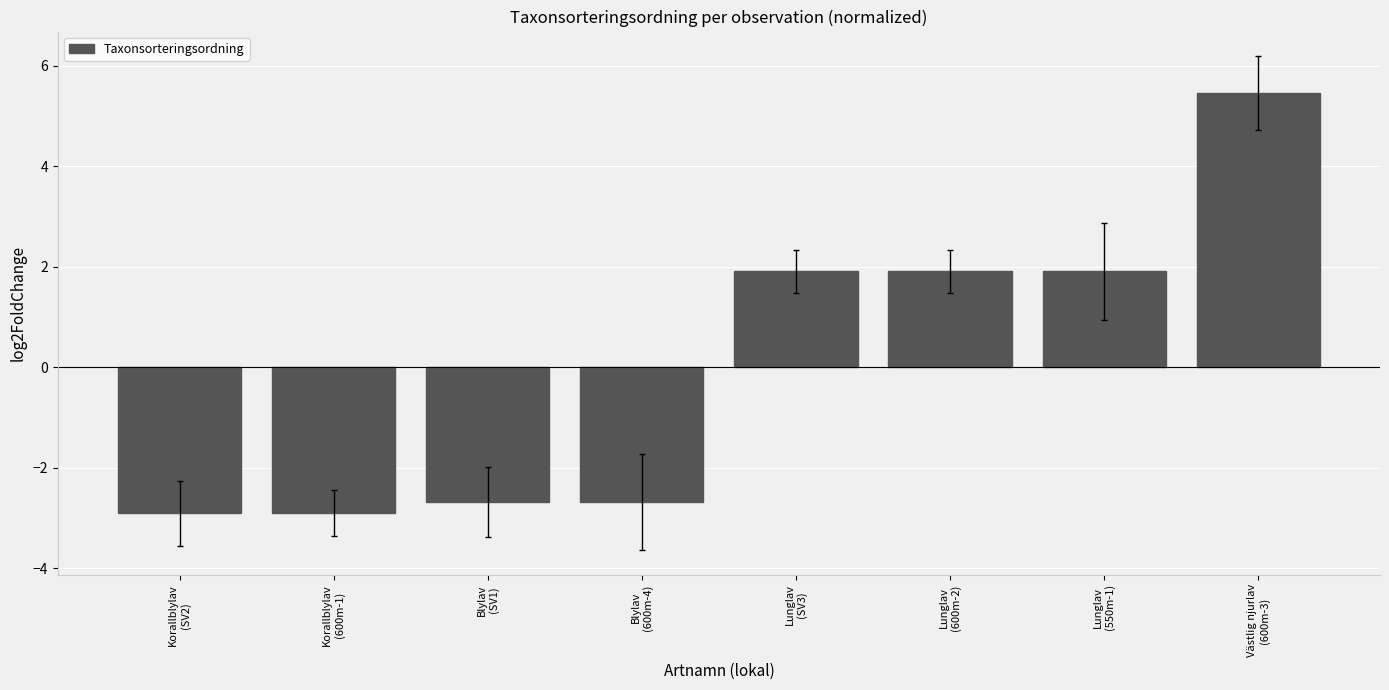

The chart shows a value of -2.7 at Blylav
(SV1). True or false?

True